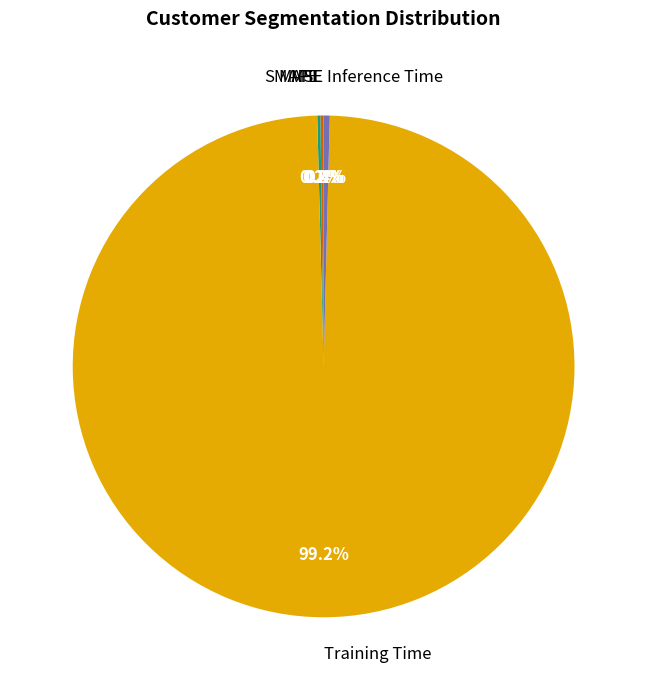

Which slice is the largest?

Training Time